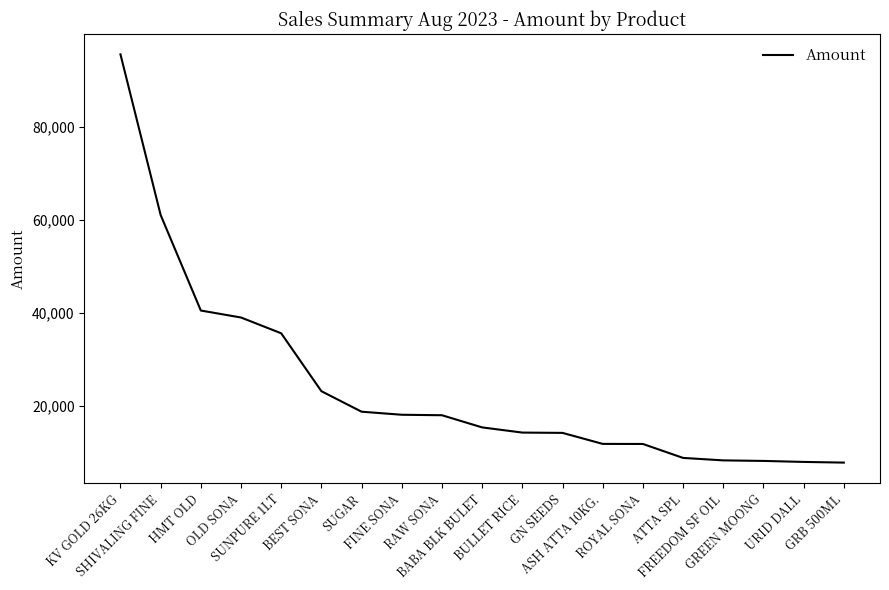

What is the difference between the maximum and minimum values?

87877.0